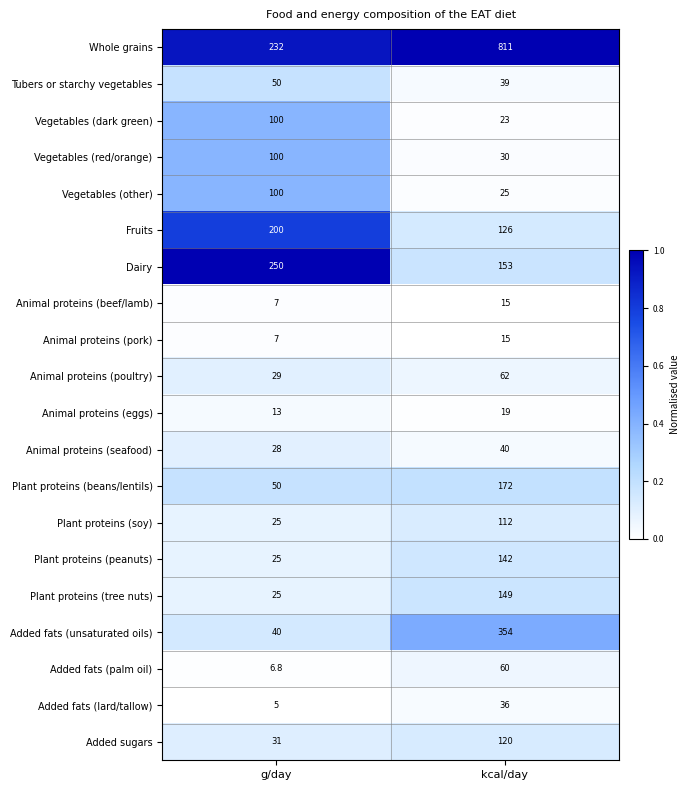

What is the spread (max minus min) of values at kcal/day?

796.0